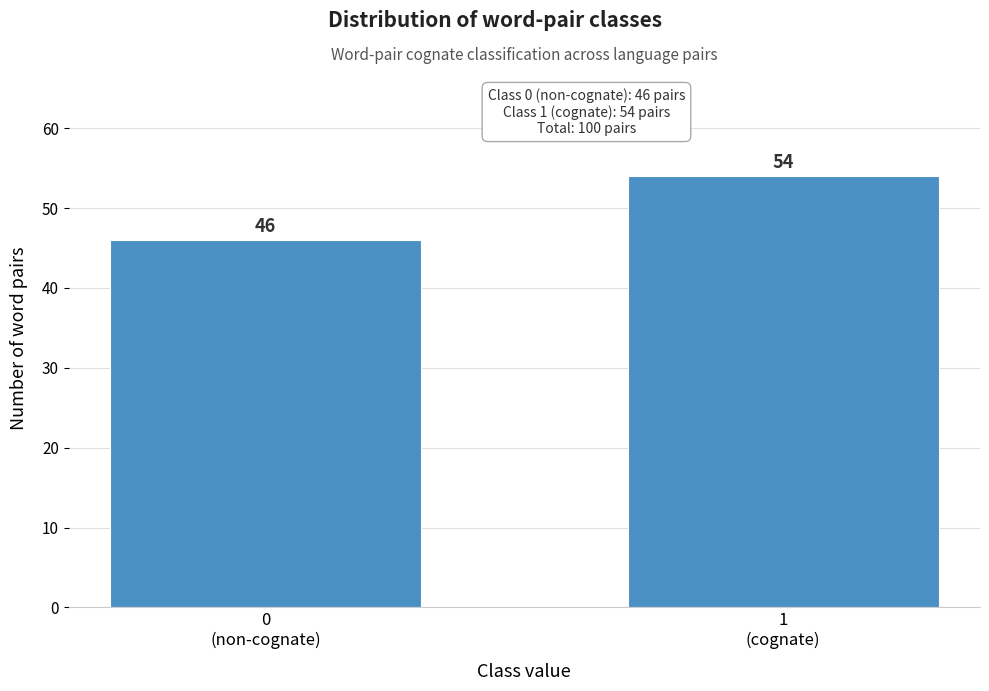

Reading left to right, transcribe all the data shown in this chart.

46	54